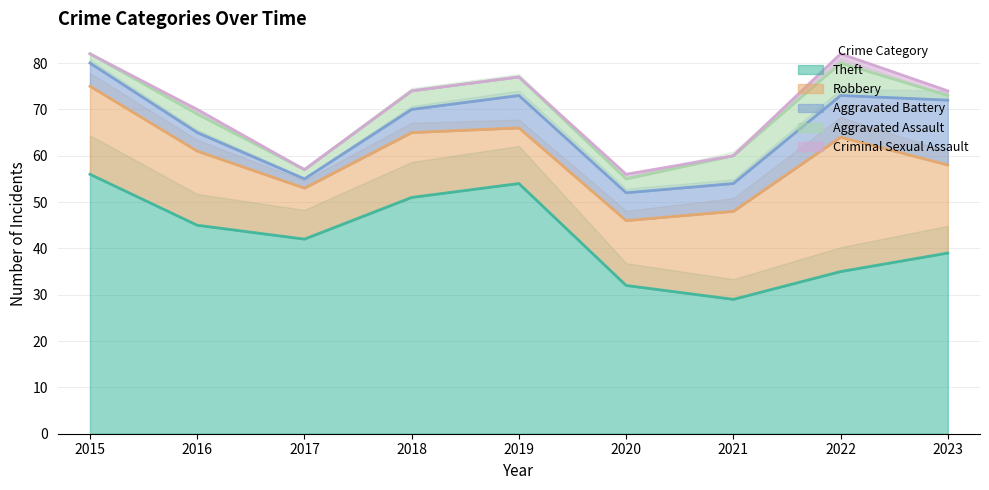

Is the value of Aggravated Battery at 2015 greater than the value of Criminal Sexual Assault at 2016?

Yes